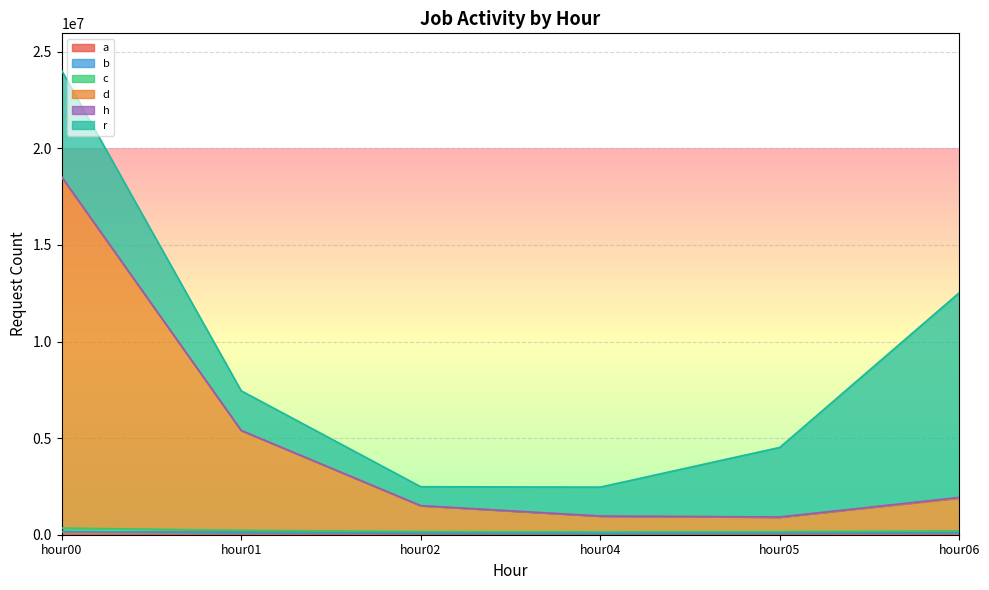

The value of c at hour01 is 228368. True or false?

True